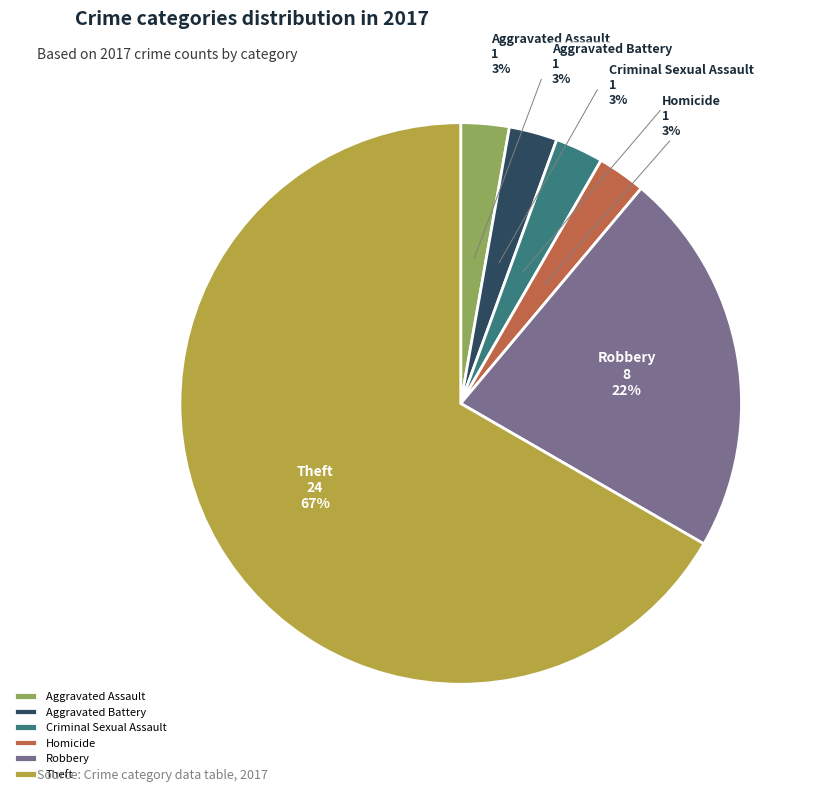

What is the largest slice in the pie chart?

Theft